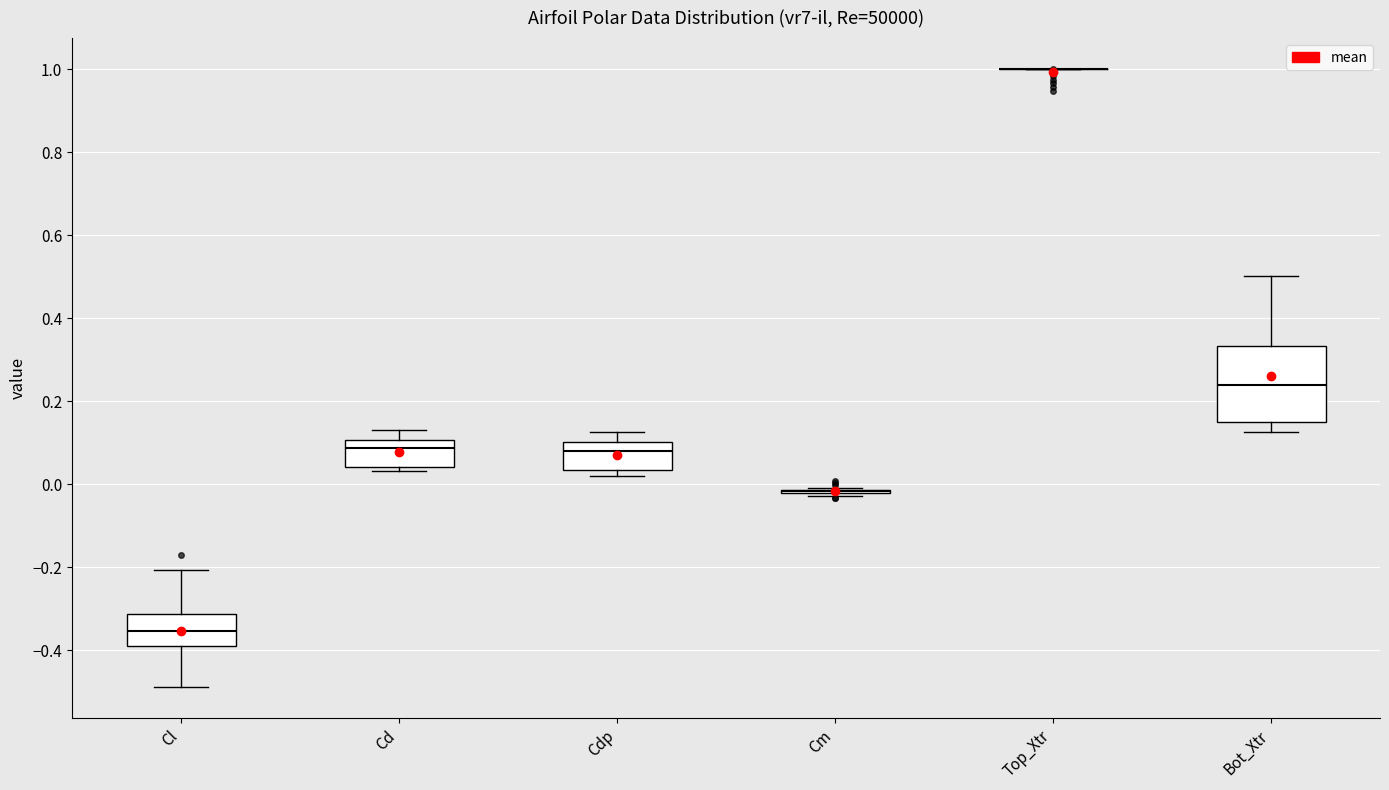

Reading left to right, transcribe this box plot: for each box, give where its median line is, the range the box spans, and where its two whiskers end, as read against the y-axis. The values are not printed on the chart, so give them approximately, as read against the axis.

Cl: median -0.36, box -0.40 to -0.32, whiskers -0.48 to -0.20
Cd: median 0.08, box 0.04 to 0.10, whiskers 0.04 (just below the box's lower edge) to 0.14
Cdp: median 0.08, box 0.04 to 0.10, whiskers 0.02 to 0.12
Cm: box collapsed to a line at -0.02, whiskers -0.02 to 0.00
Top_Xtr: box collapsed to a line at 1.00, whiskers 1.00 to 1.00
Bot_Xtr: median 0.24, box 0.16 to 0.34, whiskers 0.12 to 0.50